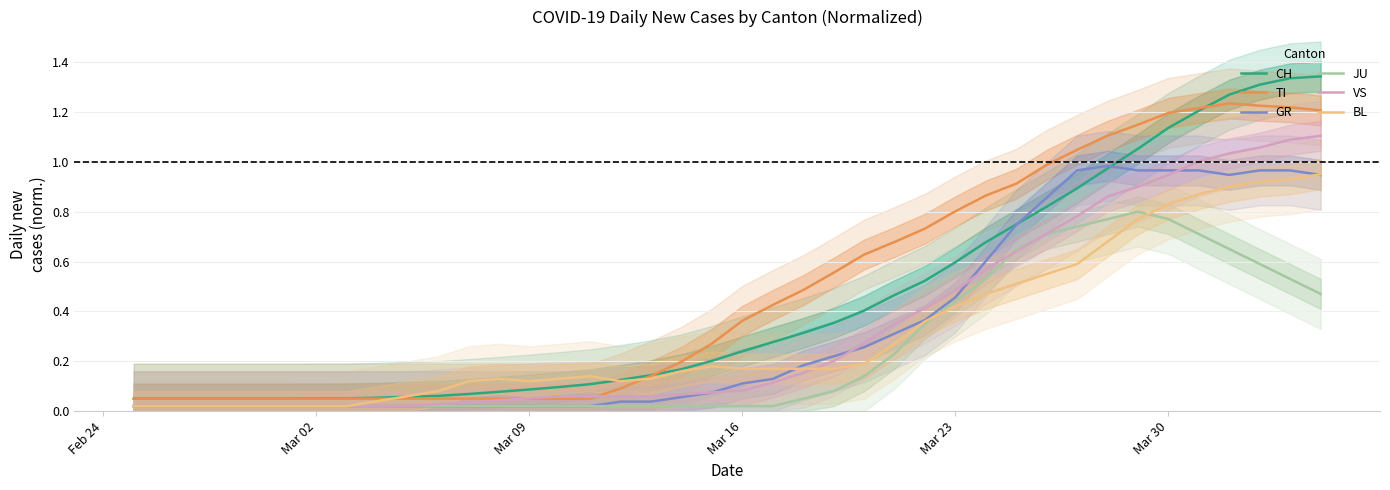

True or false: CH and JU cross at least once.

False